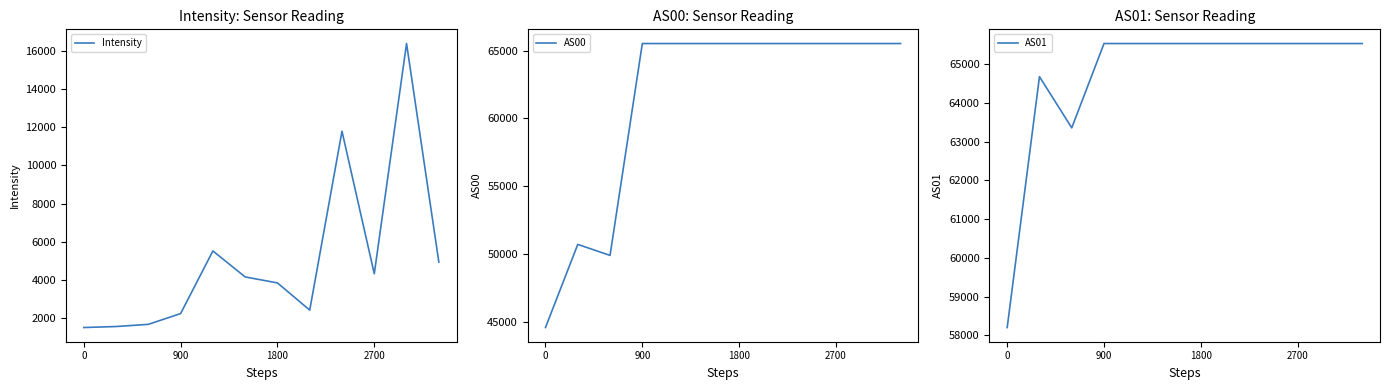

The AS01 series shows 58204.0 at 0. True or false?

True